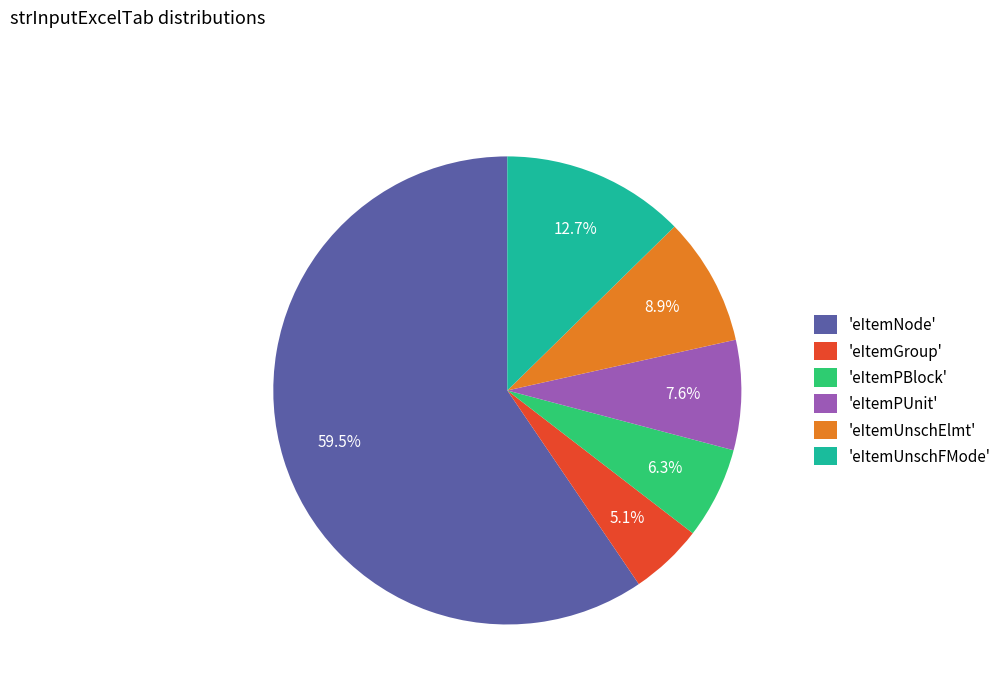

Which slice is the smallest?

'eItemGroup'